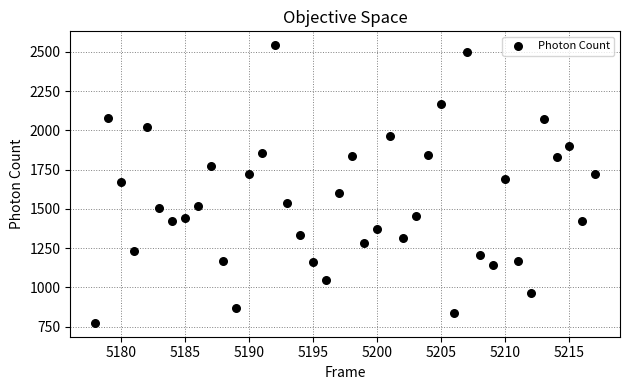

What is the range of X values (max minus min)?

39.0